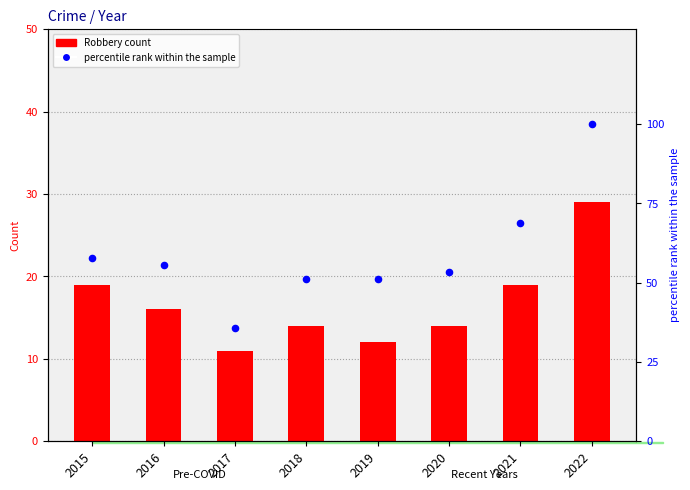

Which series has the largest Y range (max minus min)?

percentile rank within the sample